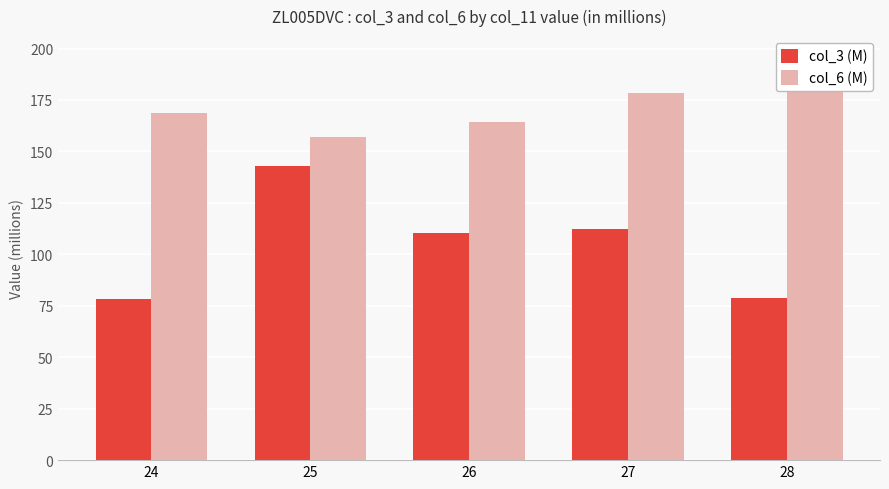

What value does the col_3 (M) series have at 24?

78.3